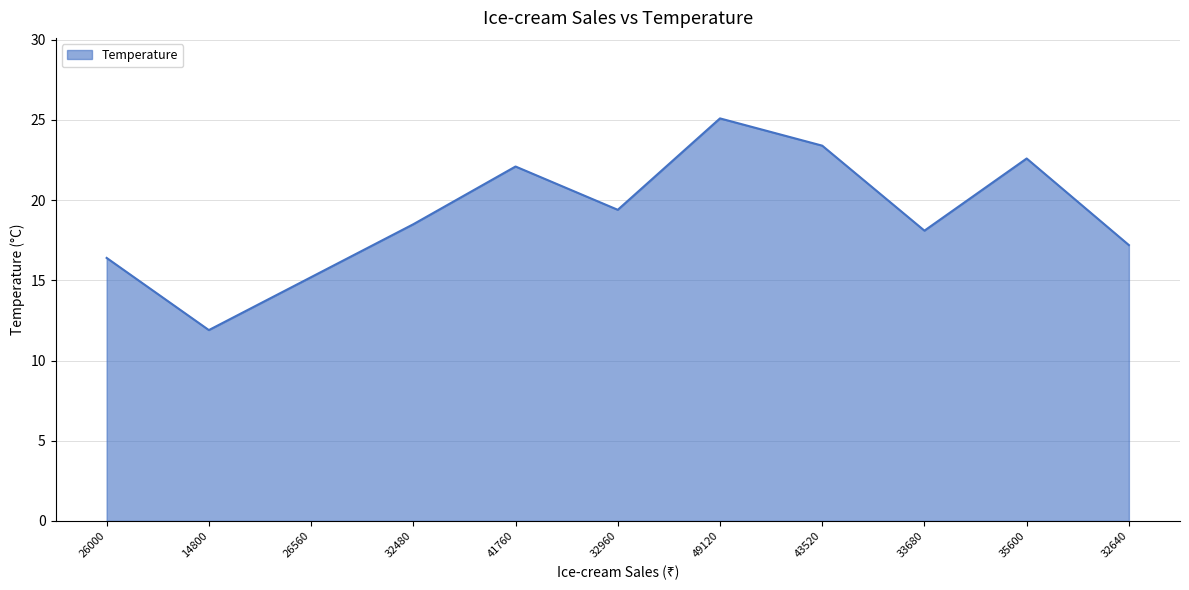

Rank the categories by value from lowest to highest.

14800, 26560, 26000, 32640, 33680, 32480, 32960, 41760, 35600, 43520, 49120